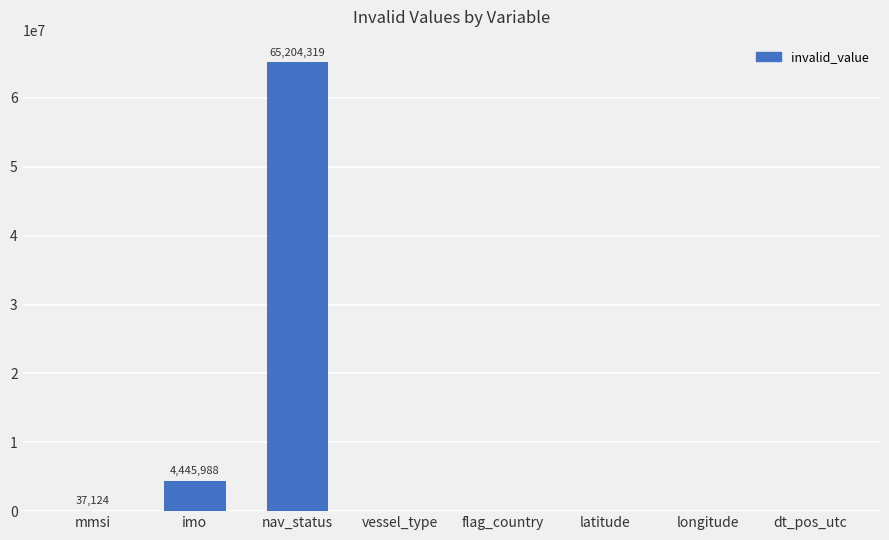

How many categories are shown in the chart?

8